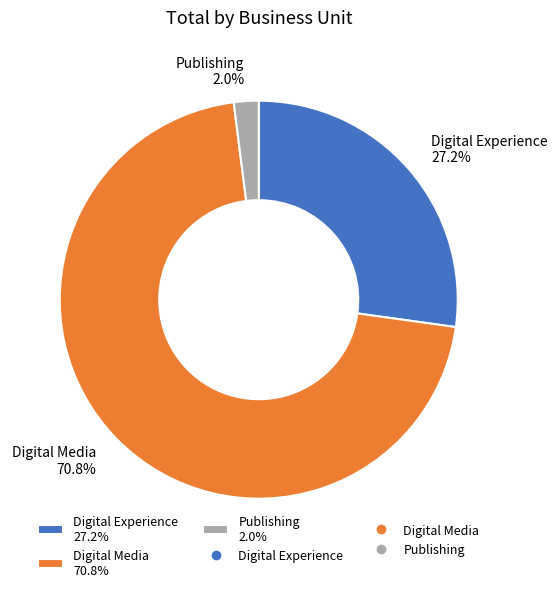

Between Publishing 2.0% and Digital Experience 27.2%, which is larger?

Digital Experience 27.2%